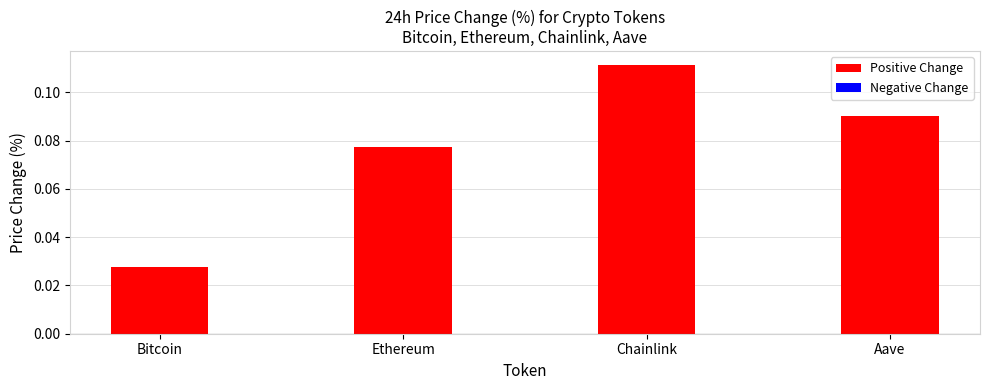

Is it true that the value at Ethereum is 0.0?

False